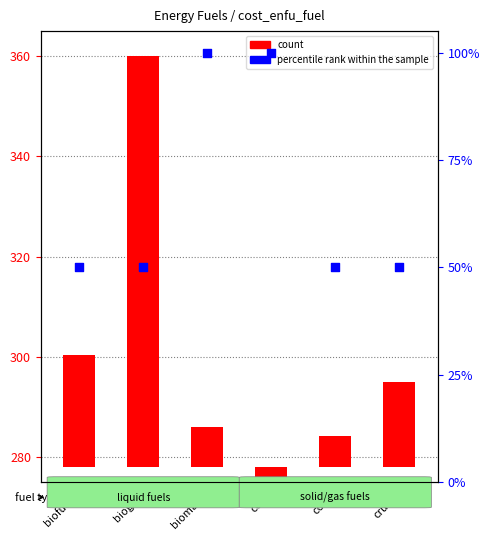

Which series reaches the minimum Y coordinate?

count